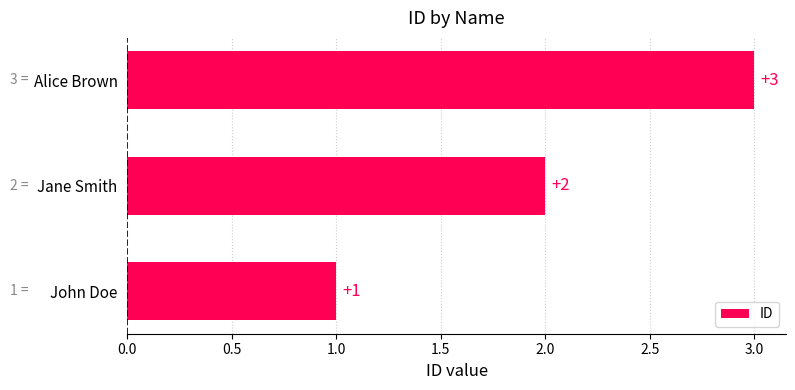

At which label is the value closest to 2?

Jane Smith